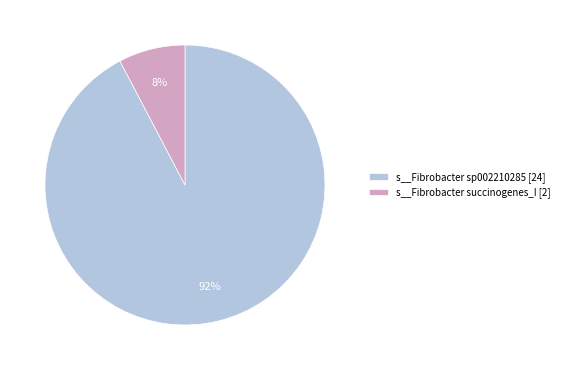

To the nearest percent, what is the combined percentage of s__Fibrobacter sp002210285 [24] and s__Fibrobacter succinogenes_I [2]?

100%